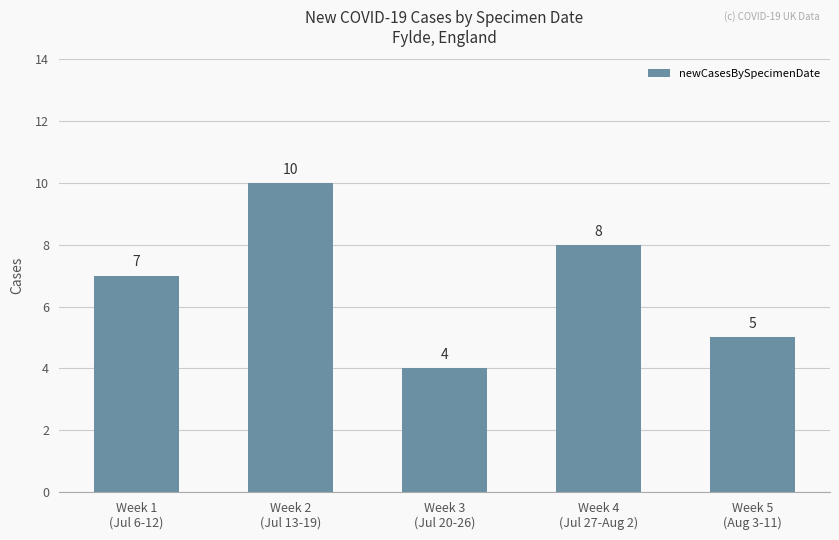

What is the sum of all values?

34